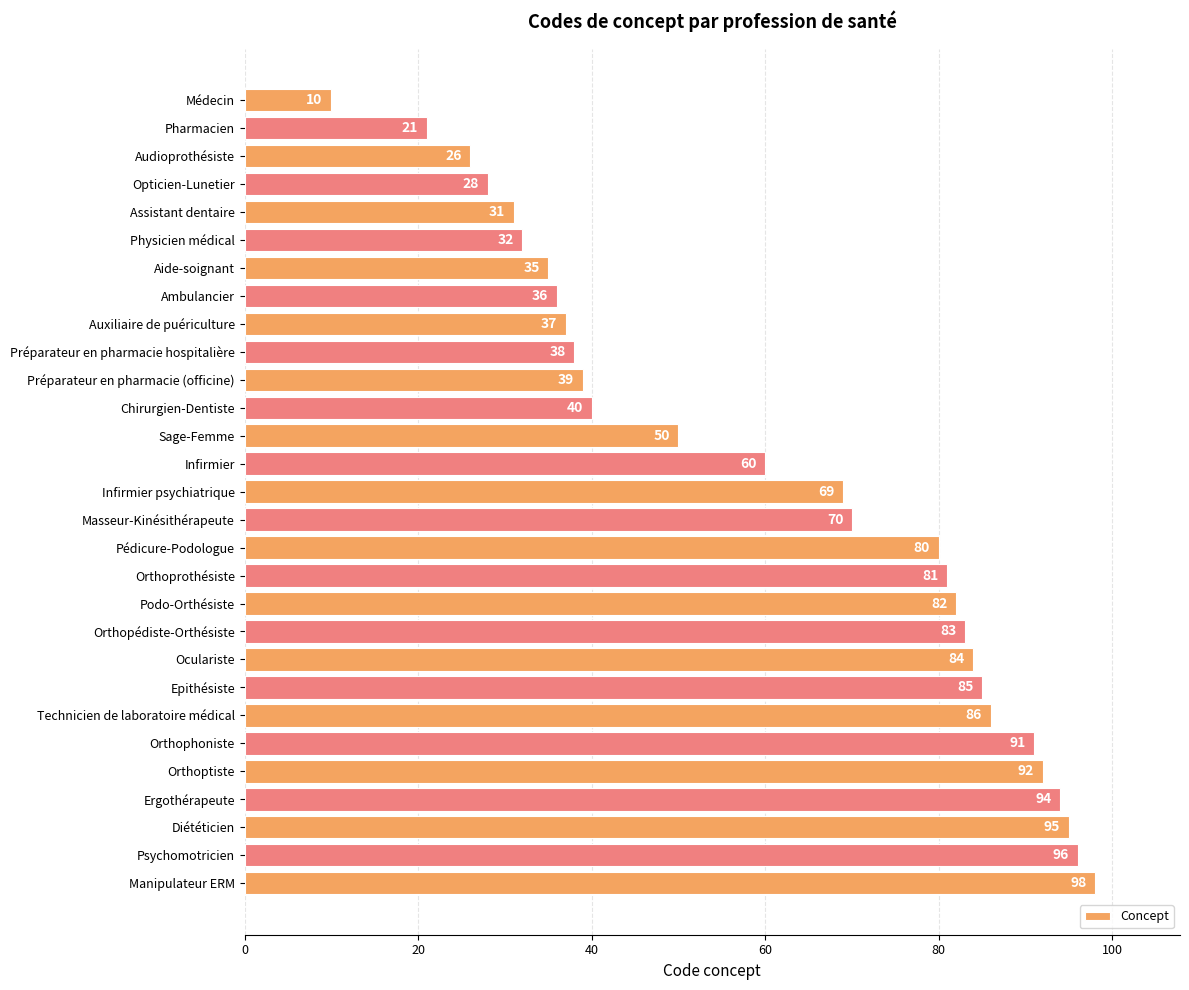

List the labels in order of value, largest first.

Manipulateur ERM, Psychomotricien, Diététicien, Ergothérapeute, Orthoptiste, Orthophoniste, Technicien de laboratoire médical, Epithésiste, Oculariste, Orthopédiste-Orthésiste, Podo-Orthésiste, Orthoprothésiste, Pédicure-Podologue, Masseur-Kinésithérapeute, Infirmier psychiatrique, Infirmier, Sage-Femme, Chirurgien-Dentiste, Préparateur en pharmacie (officine), Préparateur en pharmacie hospitalière, Auxiliaire de puériculture, Ambulancier, Aide-soignant, Physicien médical, Assistant dentaire, Opticien-Lunetier, Audioprothésiste, Pharmacien, Médecin